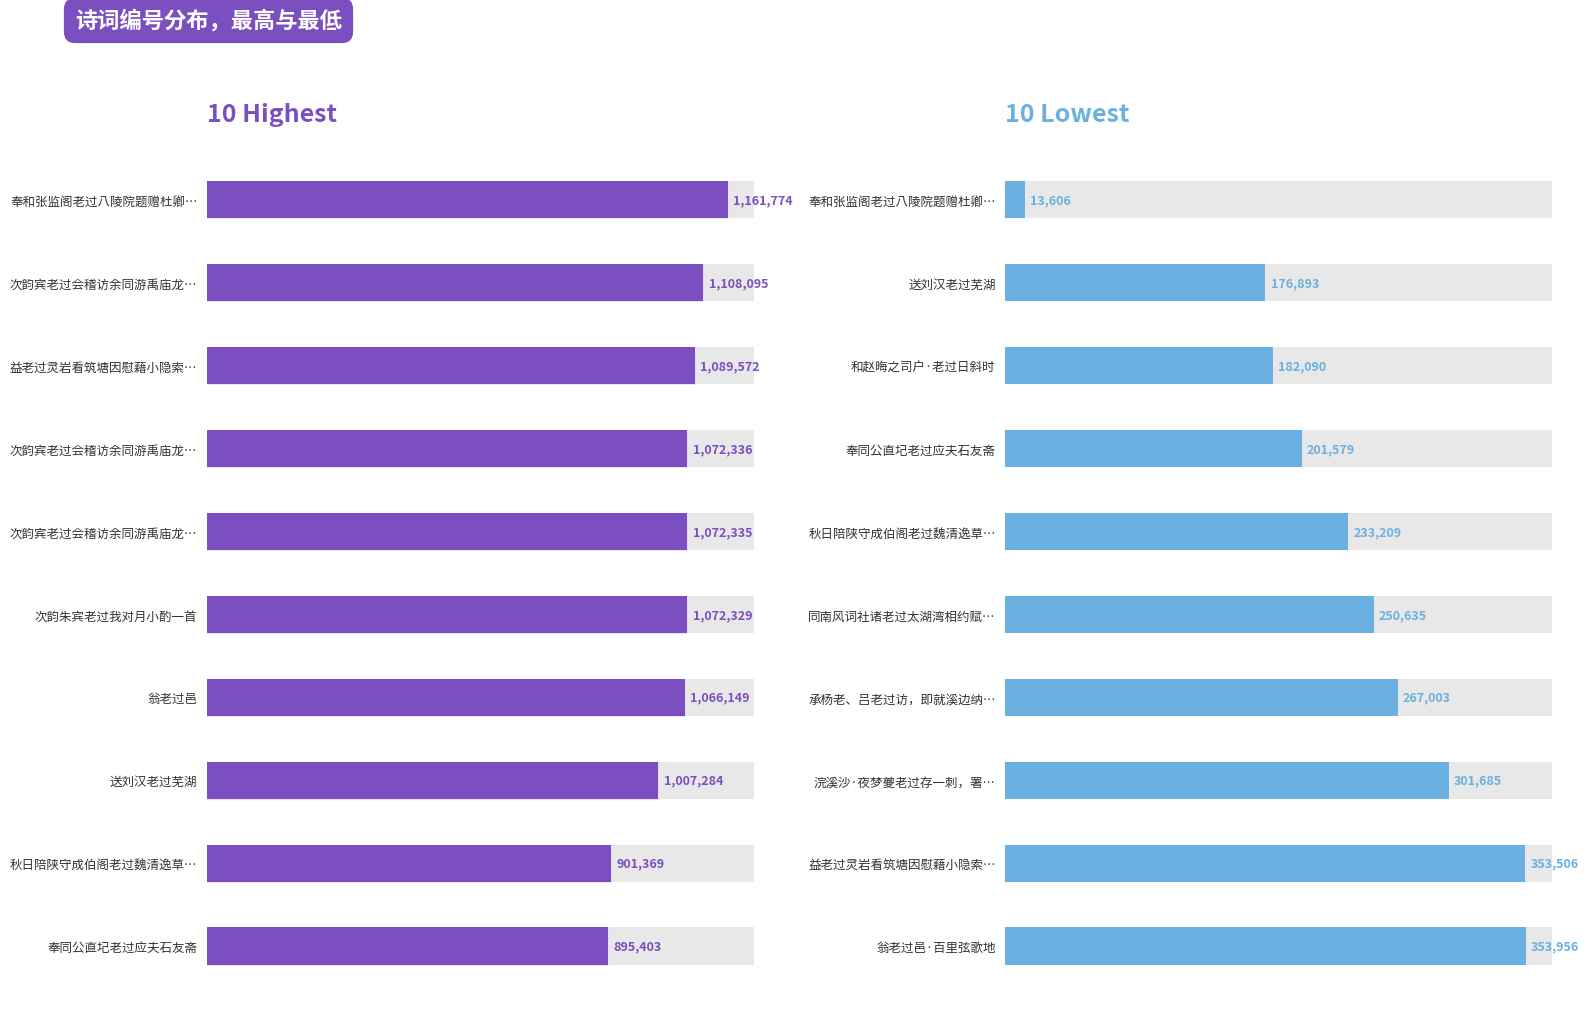

What is the difference between the maximum and minimum values in the col_0 highest series?

266371